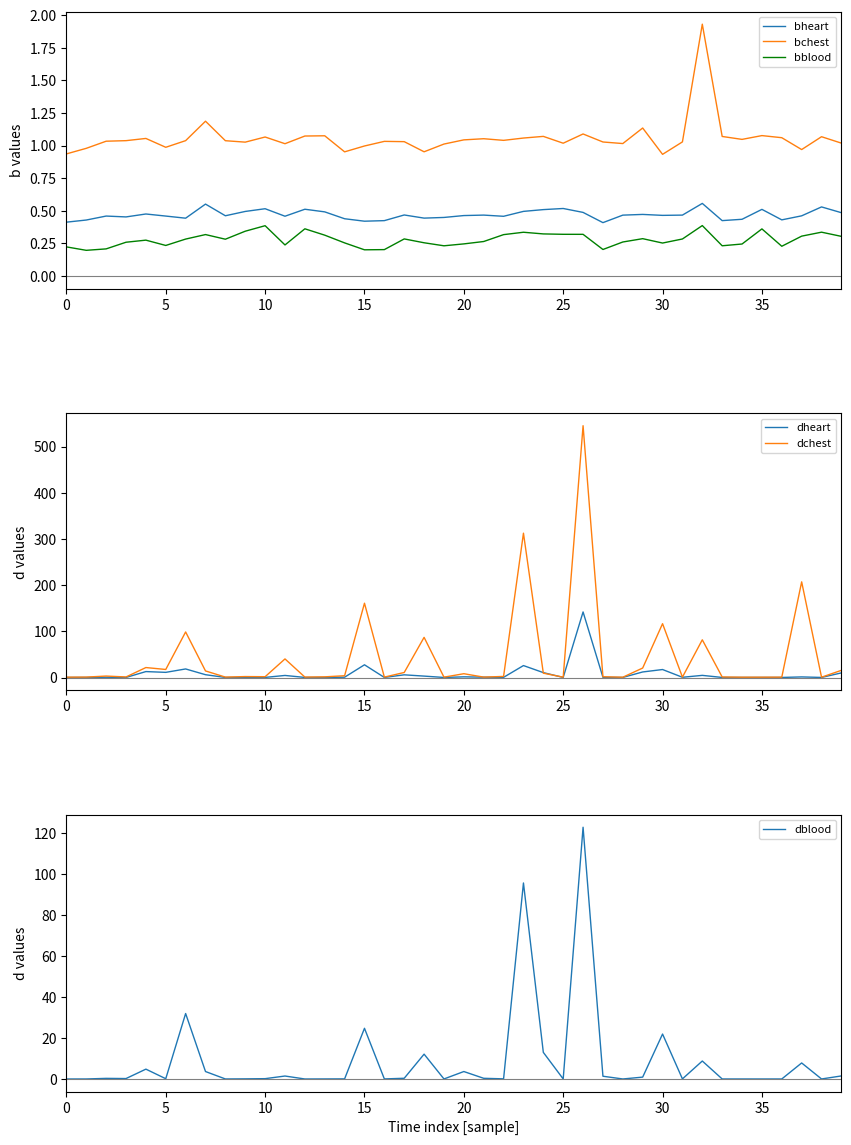

How many bheart values are between 0 and 1?

40